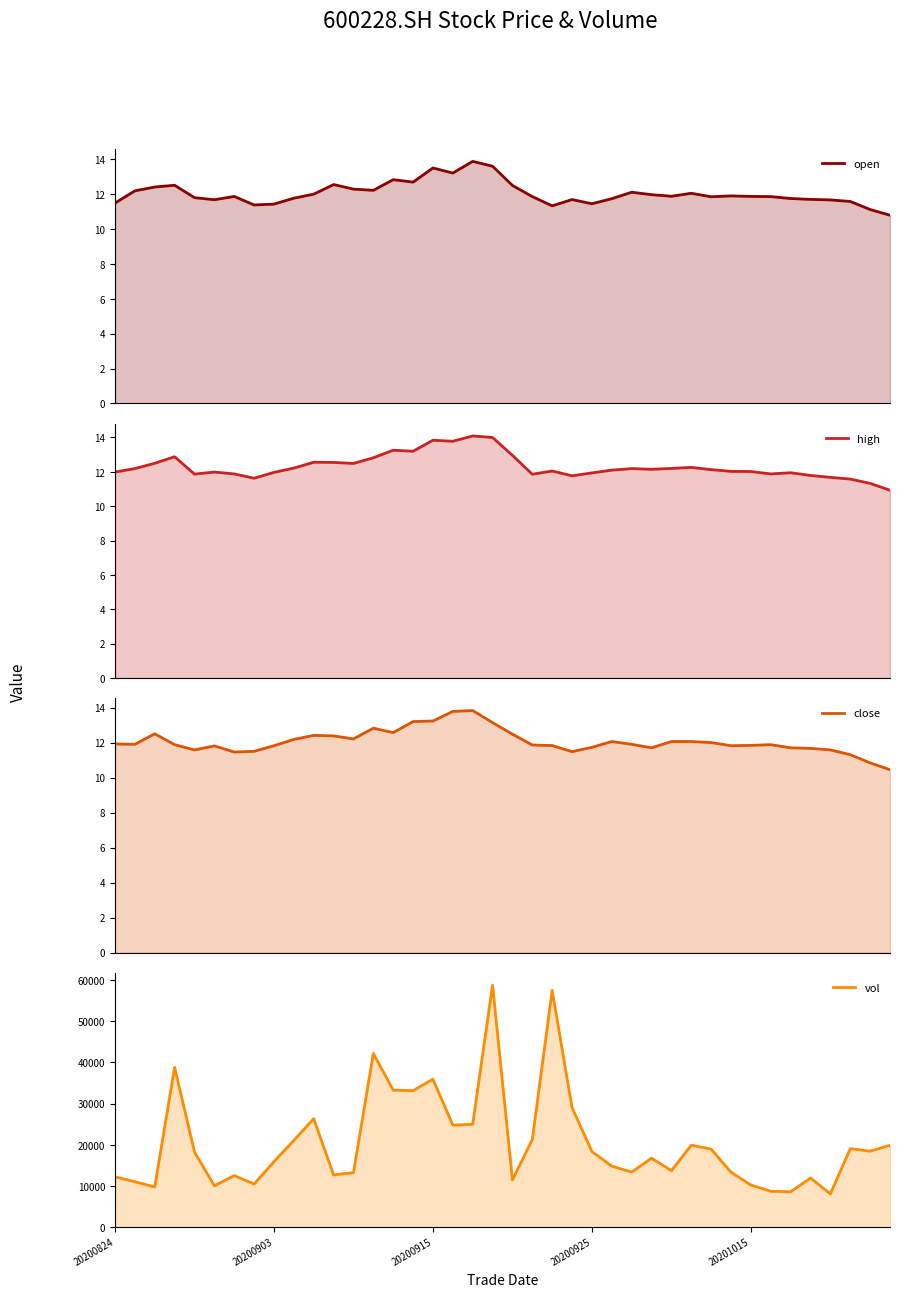

Where does the close series first go above 11?

20200824